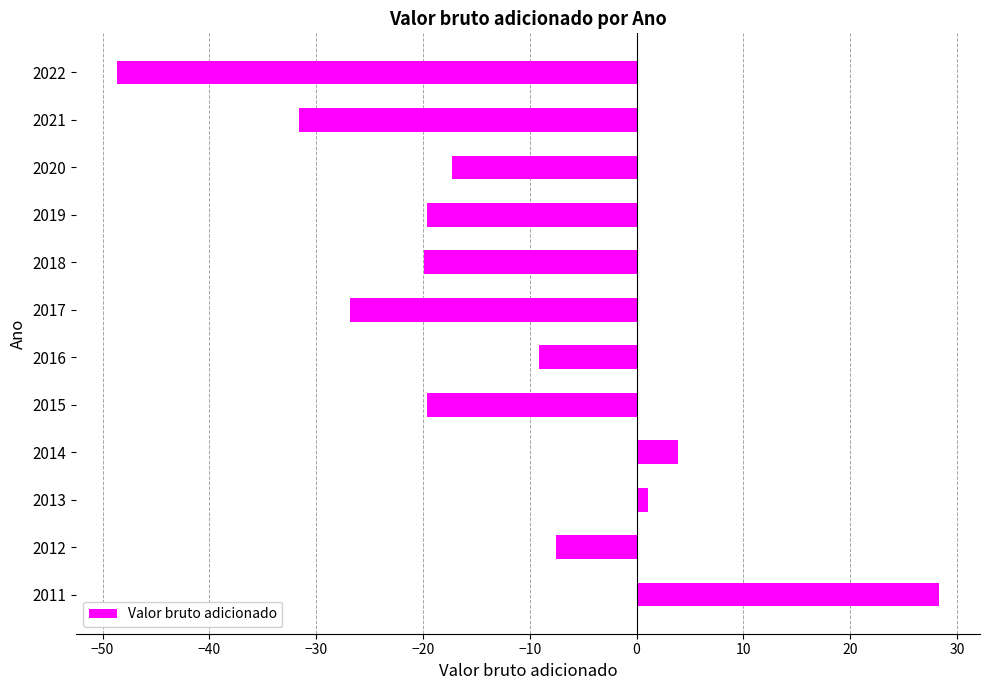

What is the change in value from 2015 to 2016?

+10.5